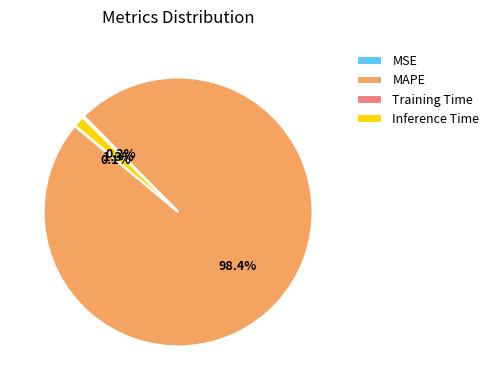

Does Inference Time account for over 50% of the chart?

No